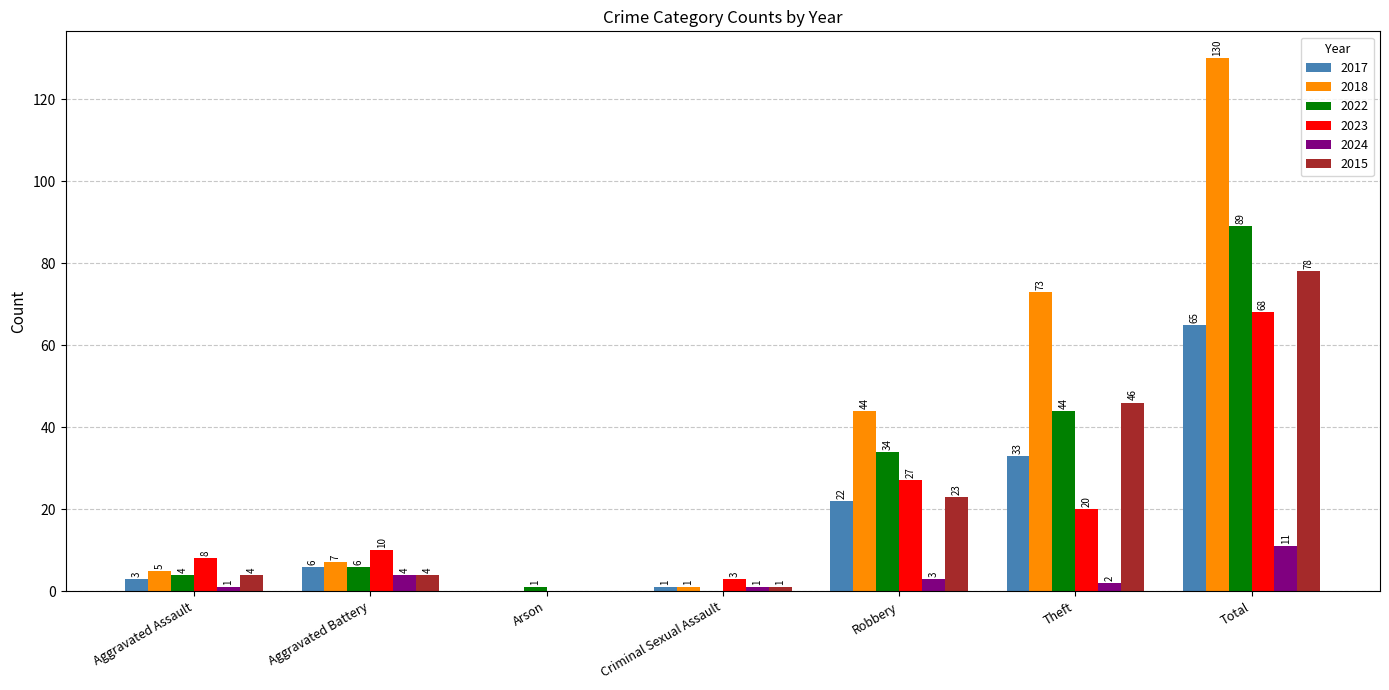

What value does the 2017 series have at Total, to the nearest 5?

65